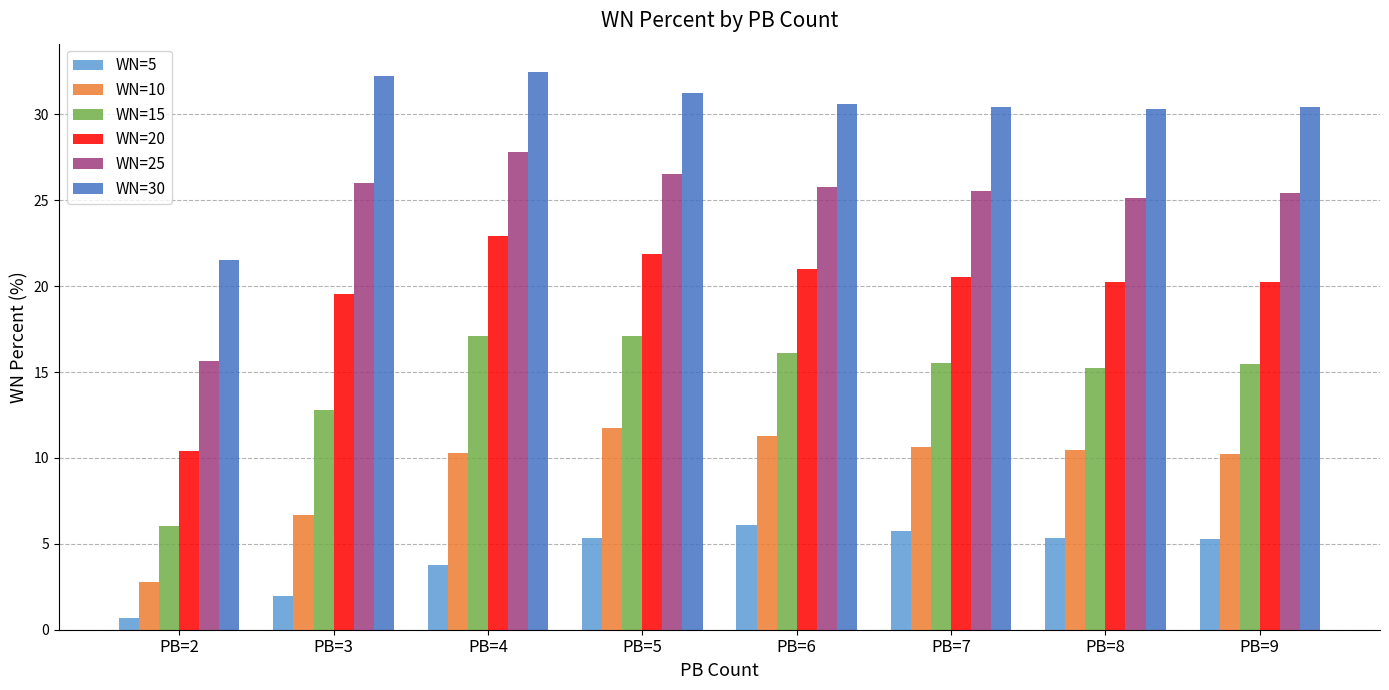

How many values in the WN=30 series are below 30?

1